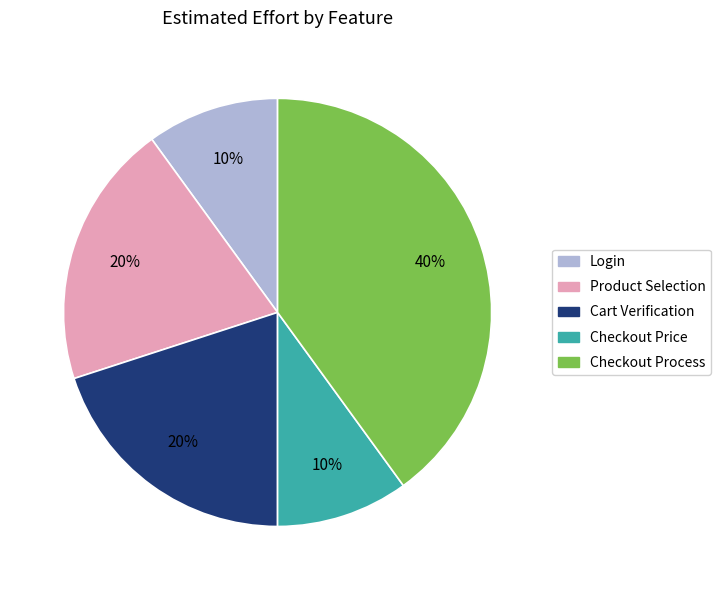

Which category has the biggest portion of the pie?

Checkout Process